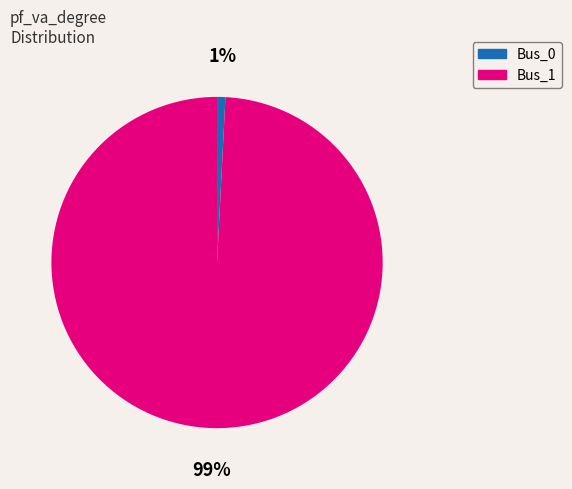

Between Bus_0 and Bus_1, which is larger?

Bus_1